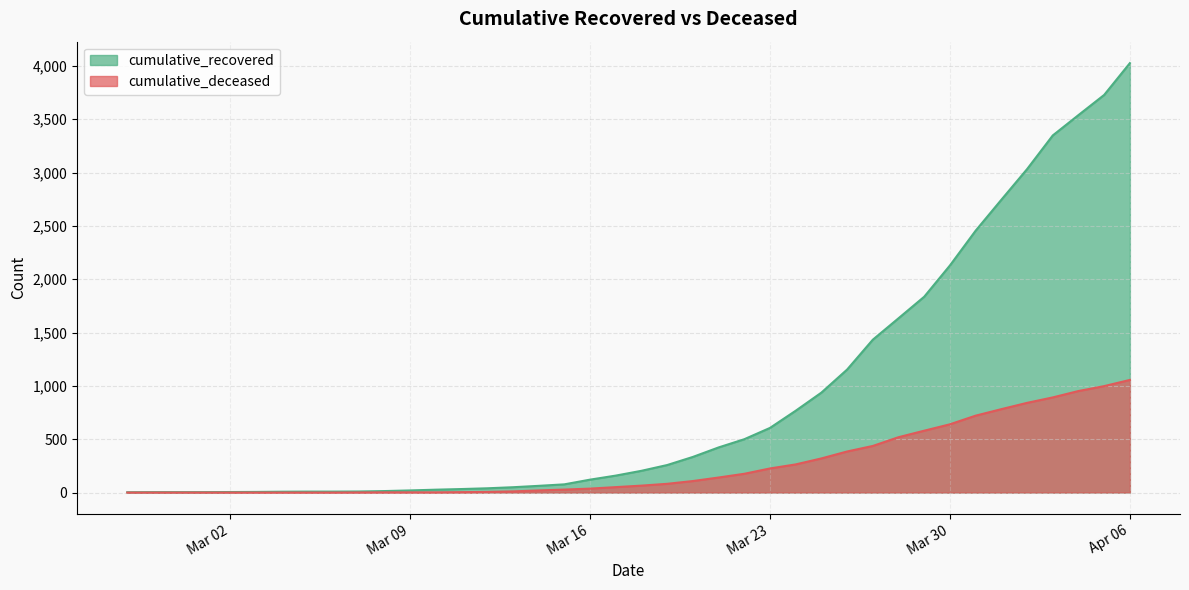

True or false: cumulative_deceased and cumulative_recovered cross at least once.

False